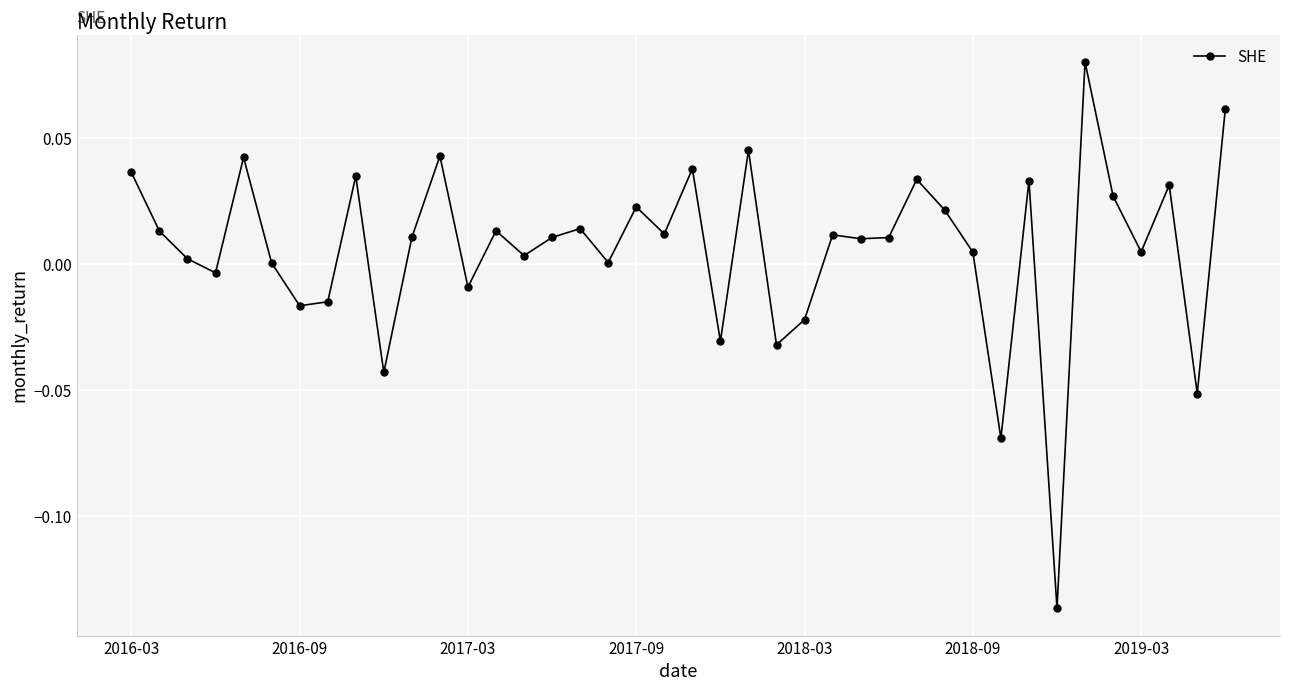

True or false: there are more than 0 points higher than both neighbors.

True